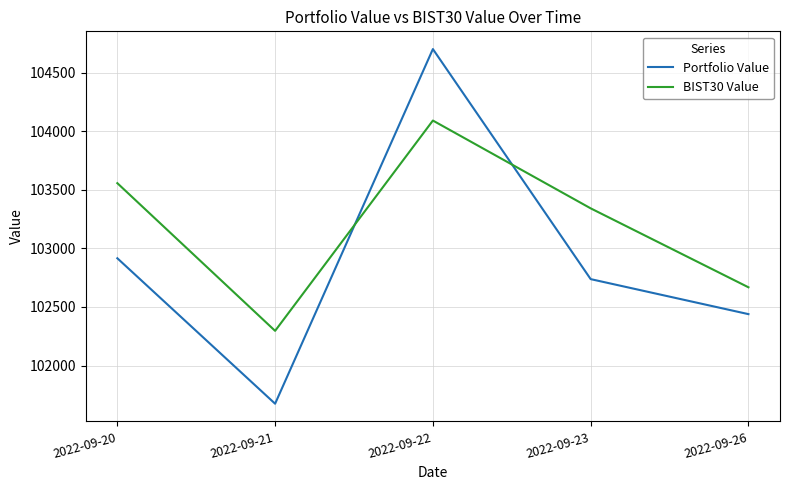

Which series has the widest spread of values?

Portfolio Value